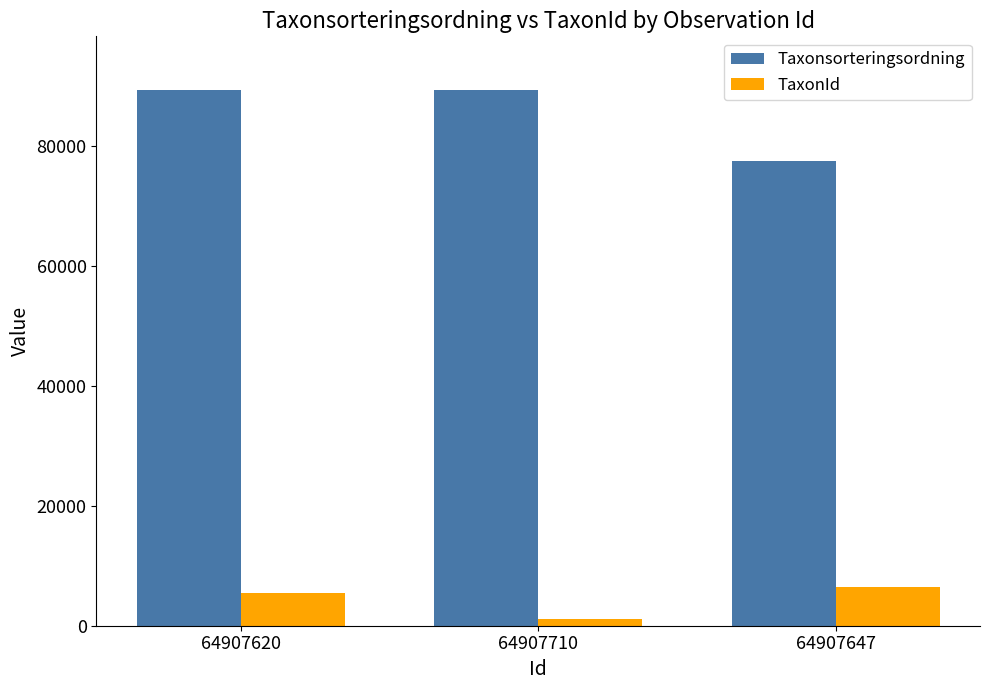

At which label is TaxonId closest to 3813?

64907620